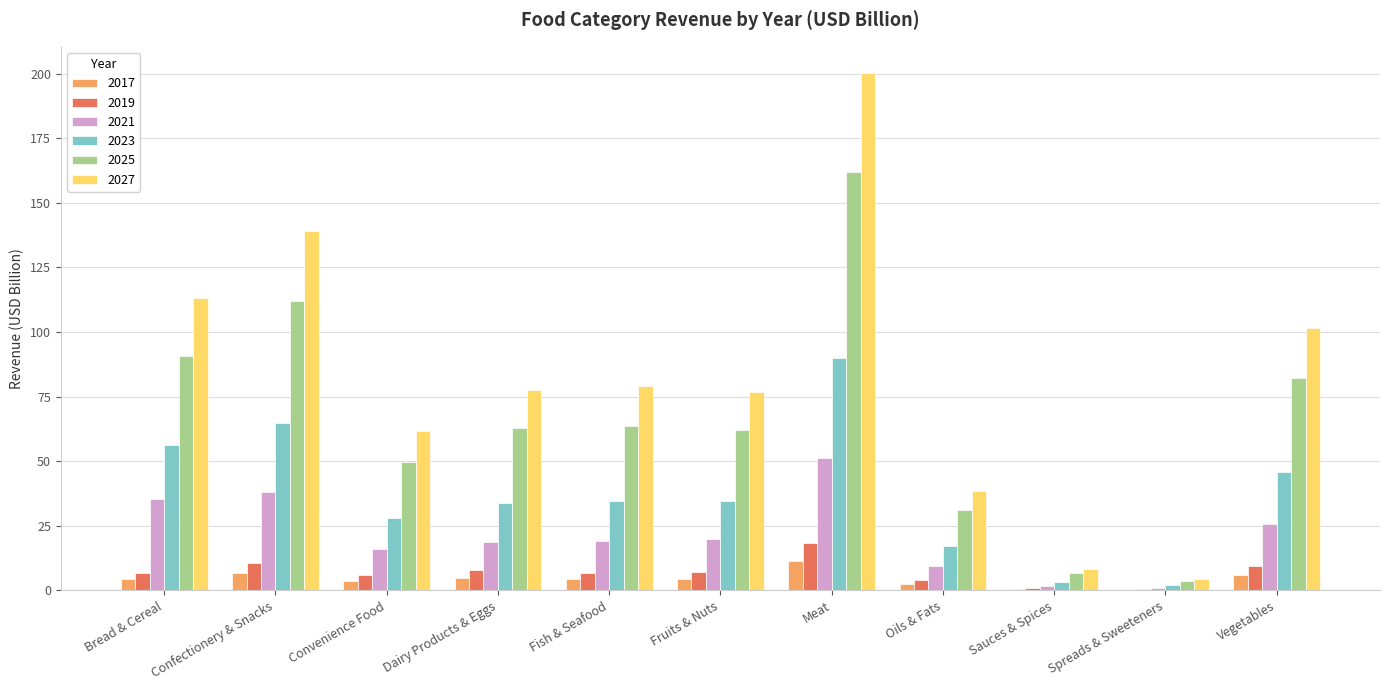

What is the highest value of the 2019 series?

18.3